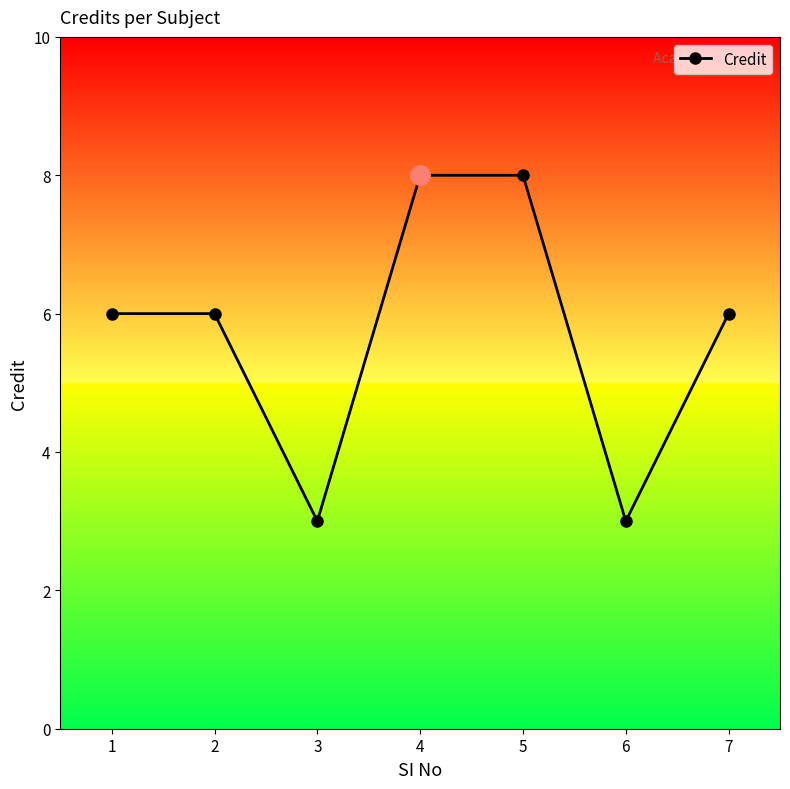

True or false: the data has more than 2 interior local peaks.

False